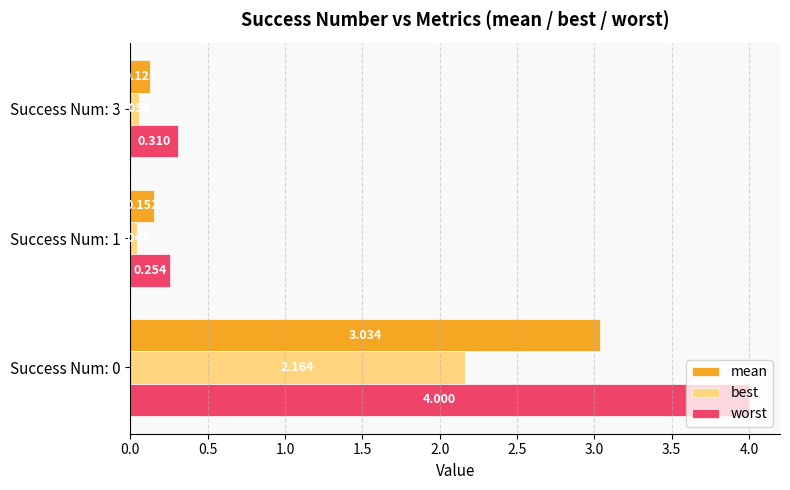

Rank the series by their average value, from highest to lowest.

worst, mean, best